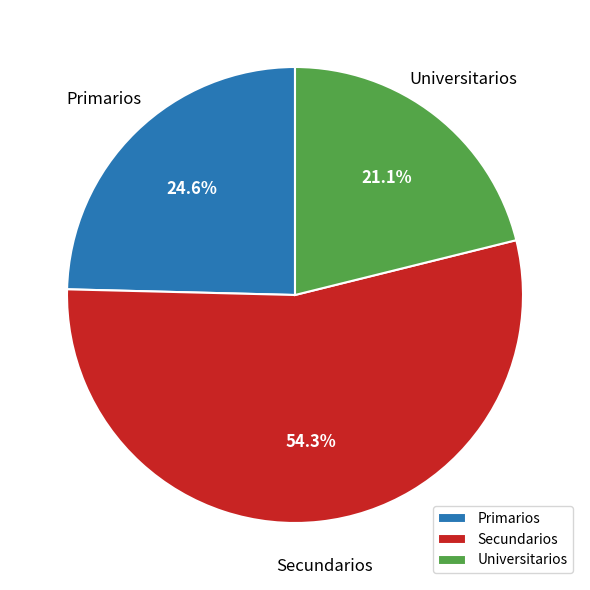

Is the sum of Universitarios and Primarios greater than half?

No